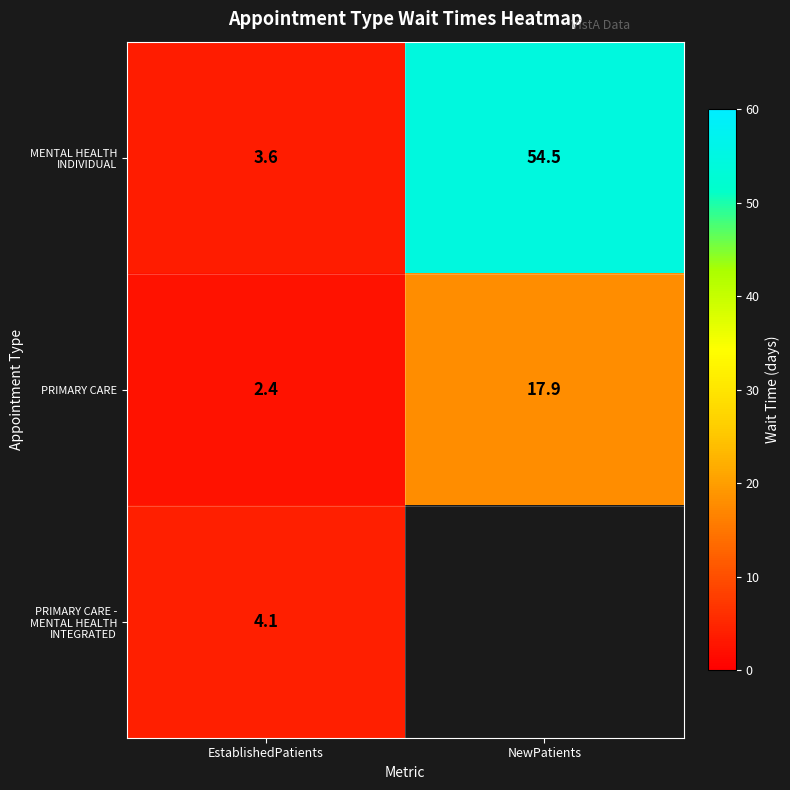

Rank the series at EstablishedPatients from lowest to highest value.

PRIMARY CARE, MENTAL HEALTH INDIVIDUAL, PRIMARY CARE - MENTAL HEALTH INTEGRATED